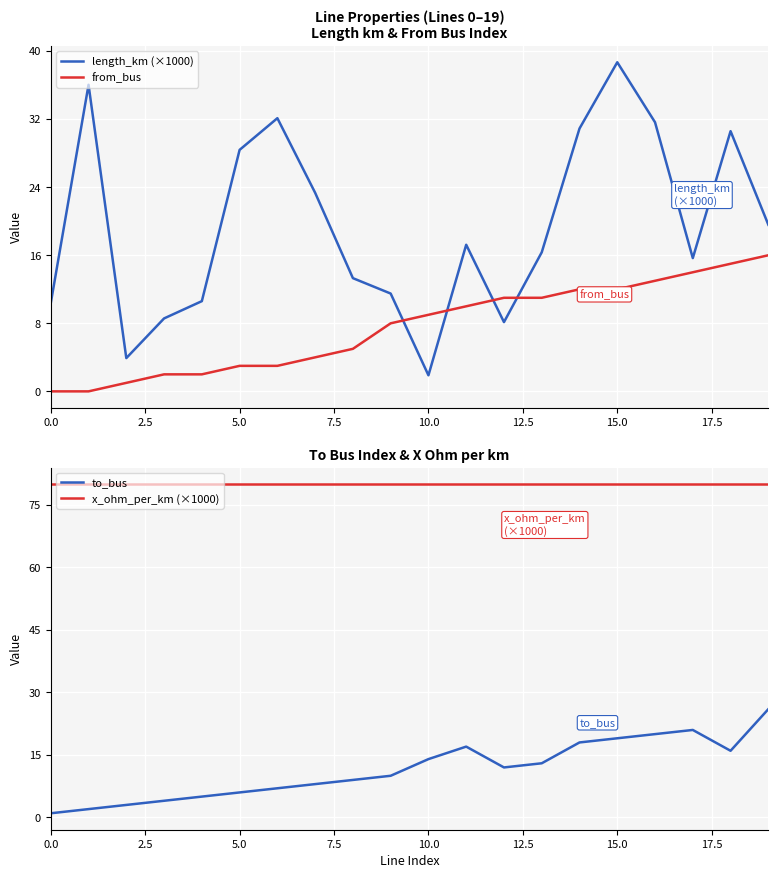

What are all the series names shown in the legend?

length_km (×1000), from_bus, to_bus, x_ohm_per_km (×1000)